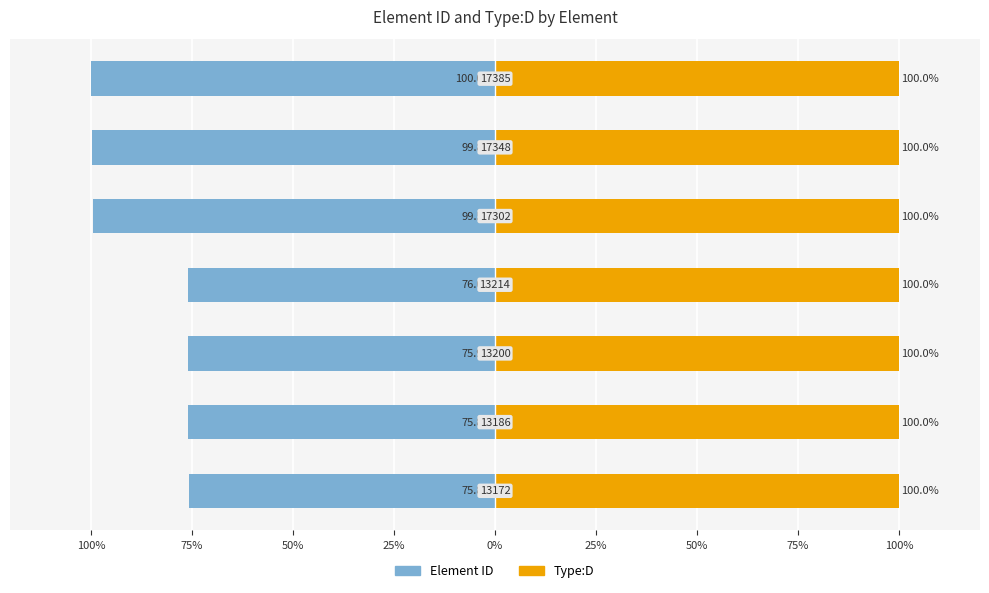

The value of Element ID at 25% is -152.1. True or false?

False